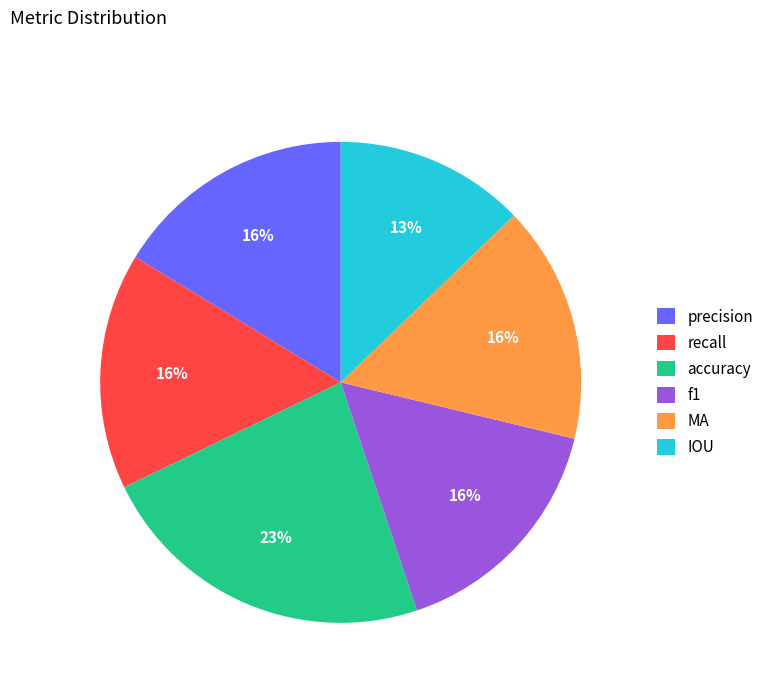

To the nearest percent, what is the average slice percentage?

17%